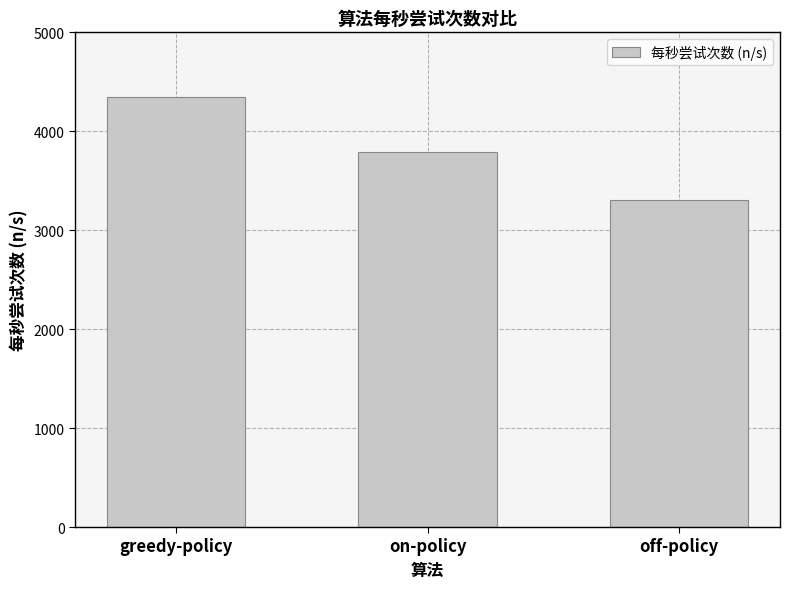

Which has a higher value, off-policy or on-policy?

on-policy